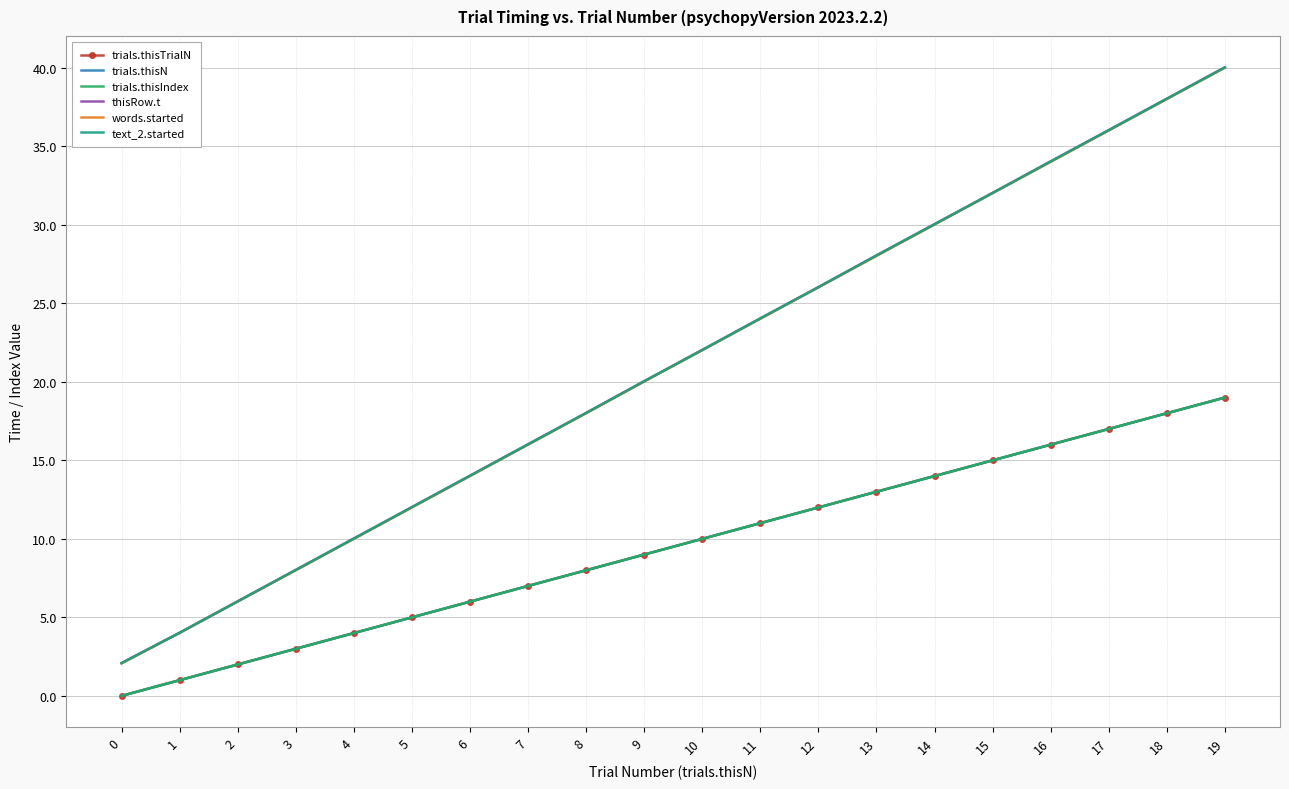

The value of trials.thisTrialN at 0 is 0.0. True or false?

True